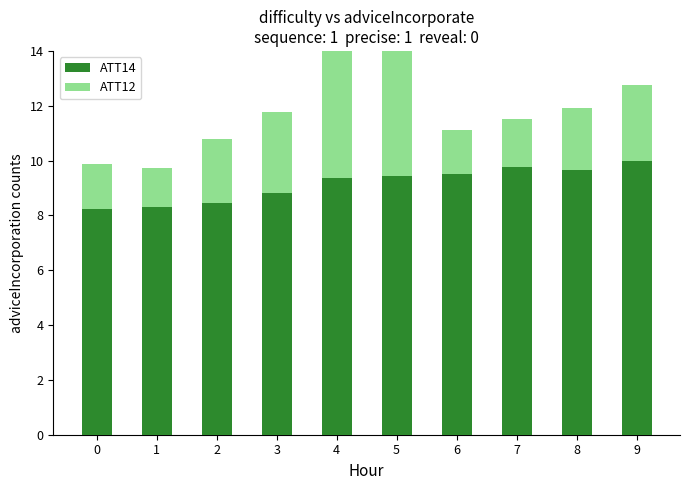

What is the total value across all series at 8?

11.9